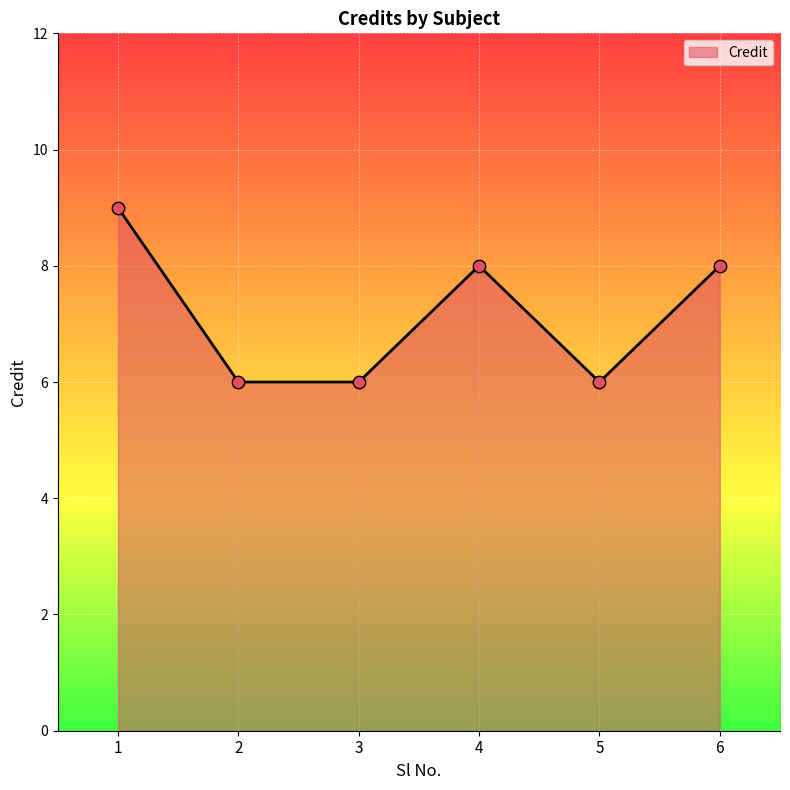

Approximately how many times larger is the value at 4 compared to 1?

0.9